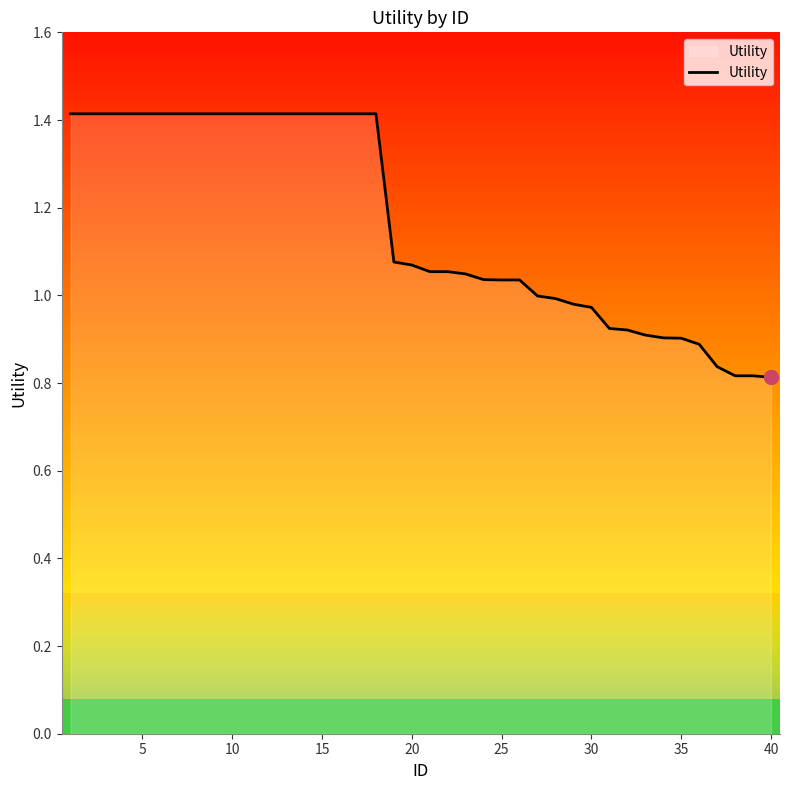

What is the maximum value shown in the chart?

1.4